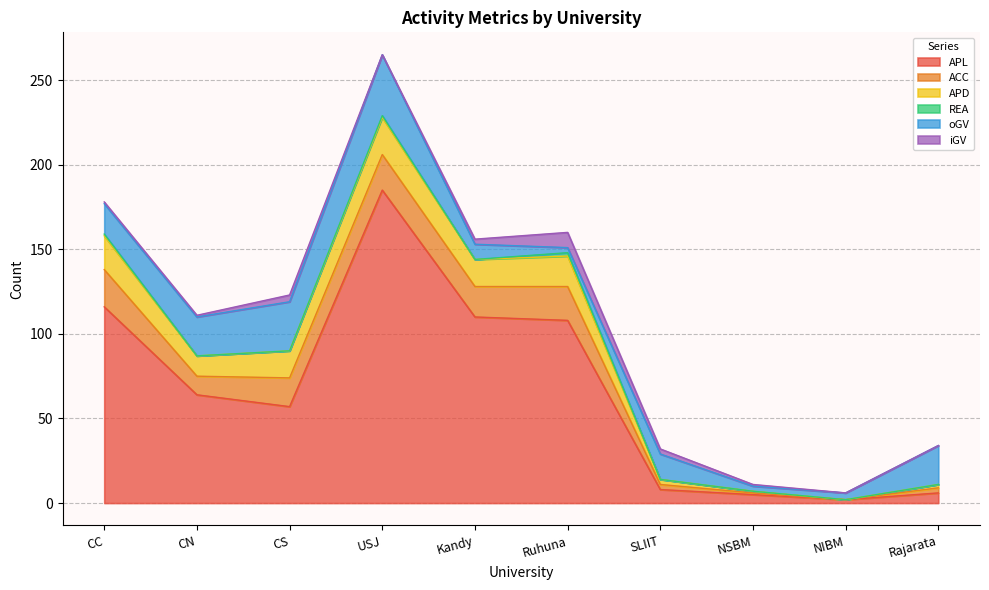

Is it true that REA equals 1 at SLIIT?

False